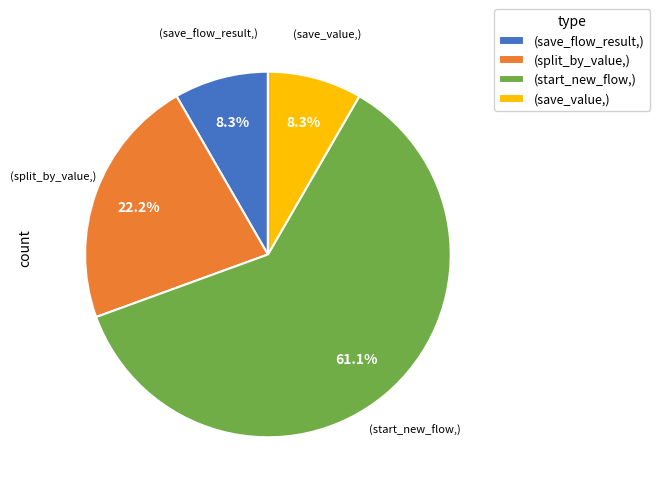

What is the largest slice in the pie chart?

(start_new_flow,)